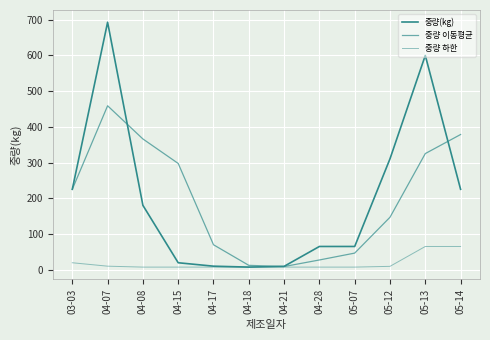

Is this an area chart (filled region under the line)?

No